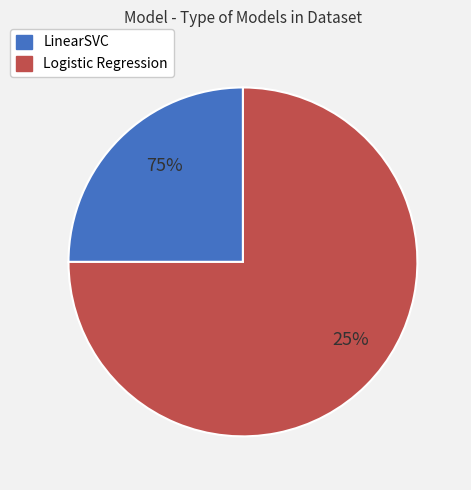

Rank the categories by value from highest to lowest.

Logistic Regression, LinearSVC